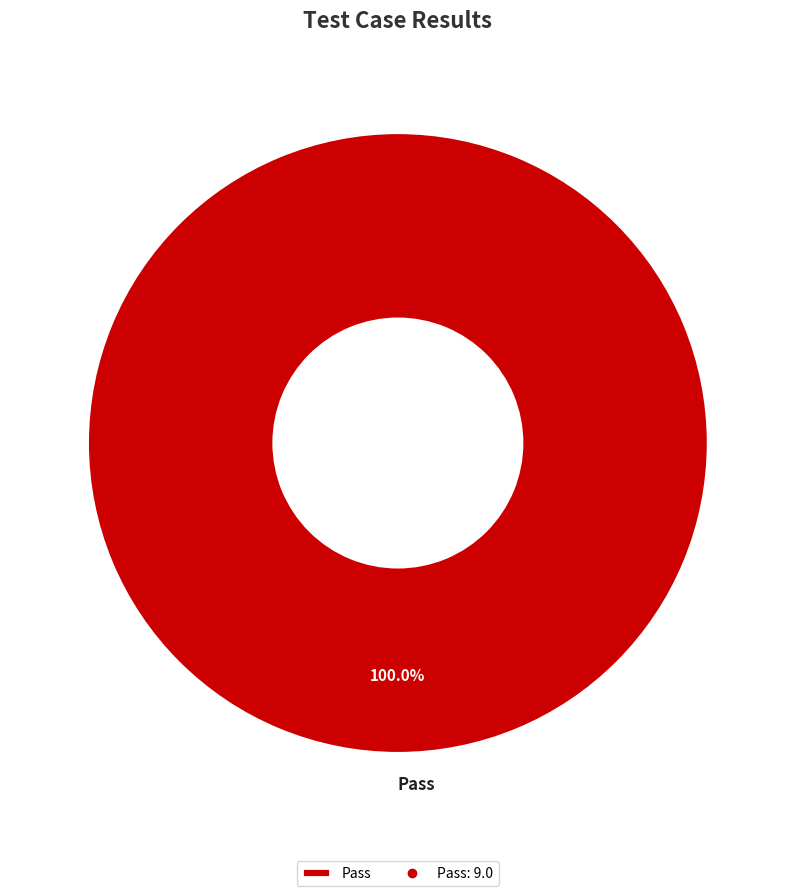

Rank the categories by value from highest to lowest.

Pass